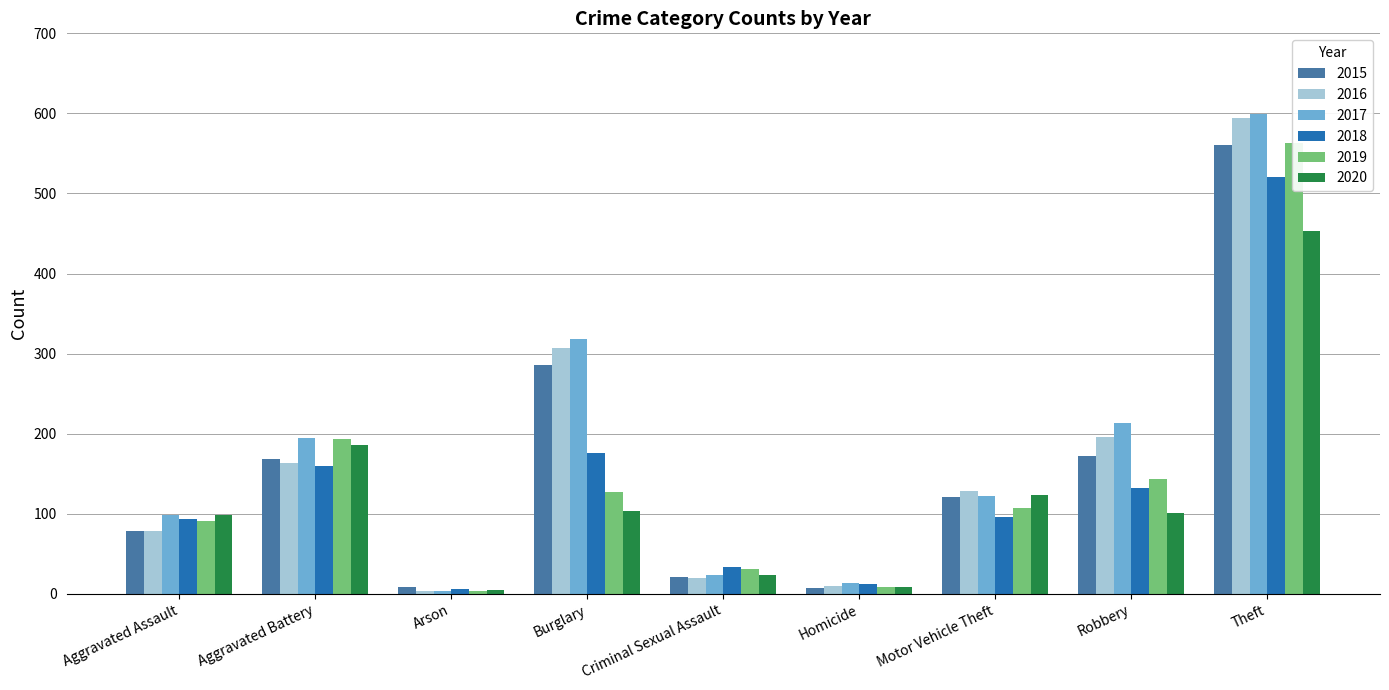

What is the value of the 2020 bar at the 2nd from the left?

186